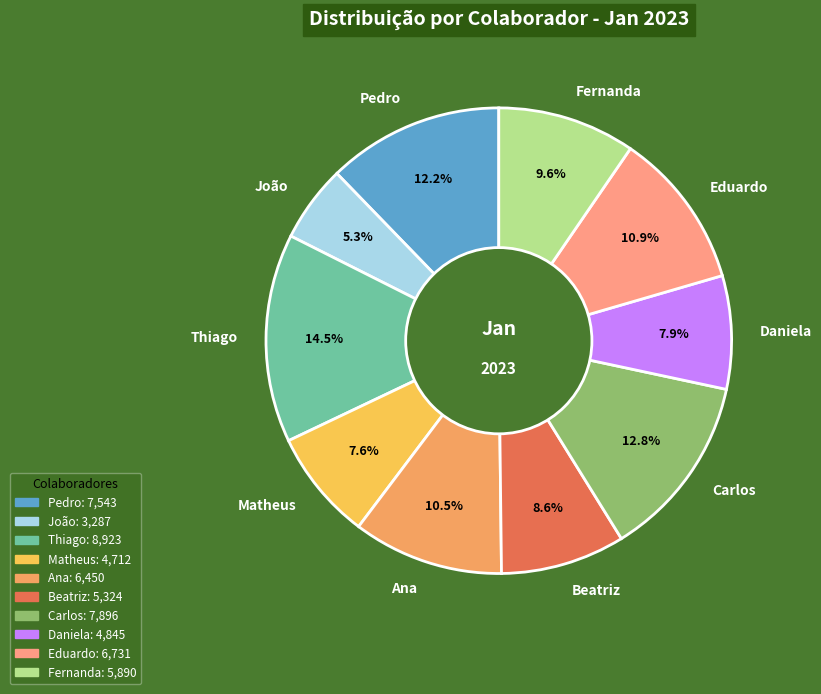

Is Pedro the majority of the pie?

No